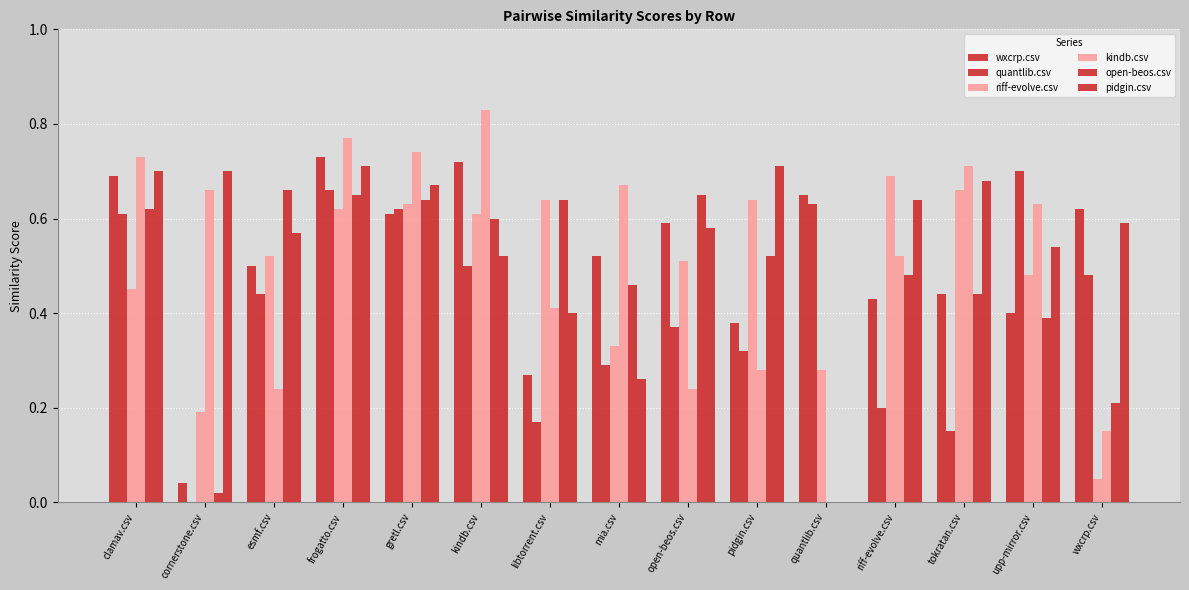

Are the bars horizontal?

No